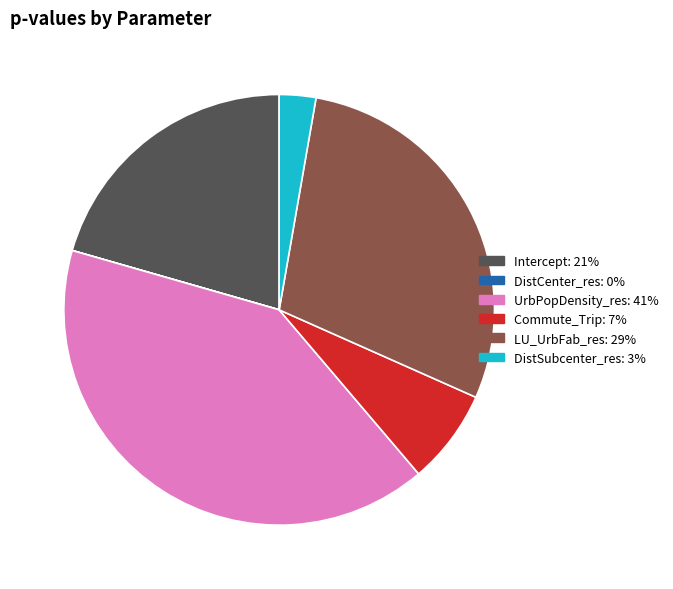

Is the sum of UrbPopDensity_res and Commute_Trip greater than half?

No